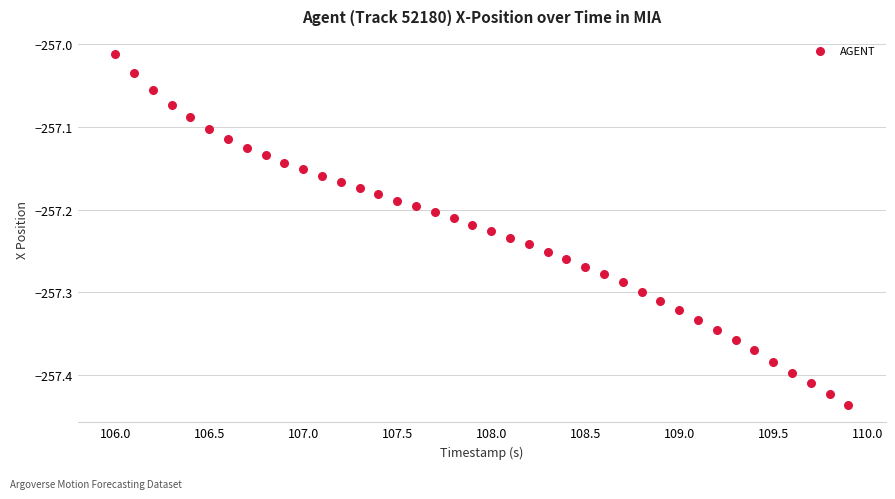

What is the range of Y values (max minus min)?

0.4